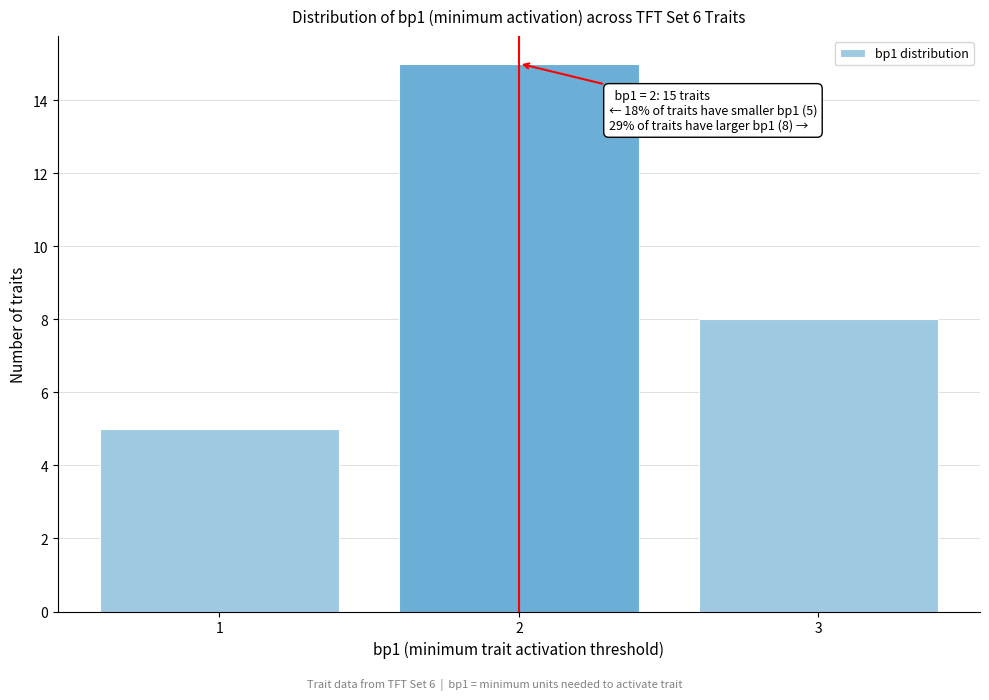

Reading right to left, what are all the values shown in this chart?

8	15	5